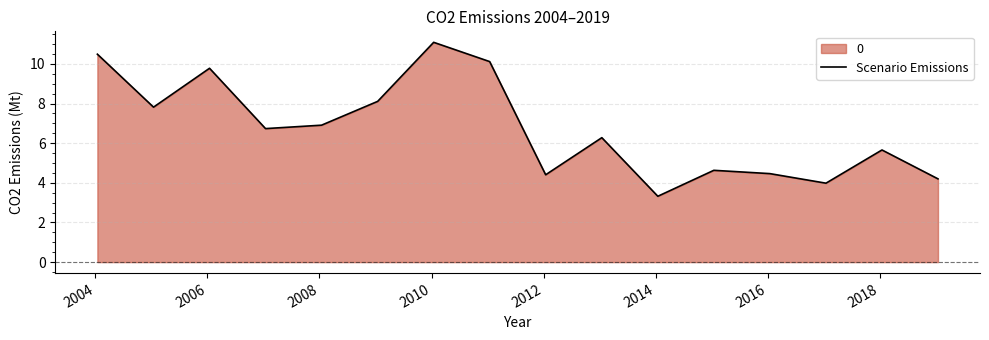

What is the difference between the maximum and minimum values?

7.8